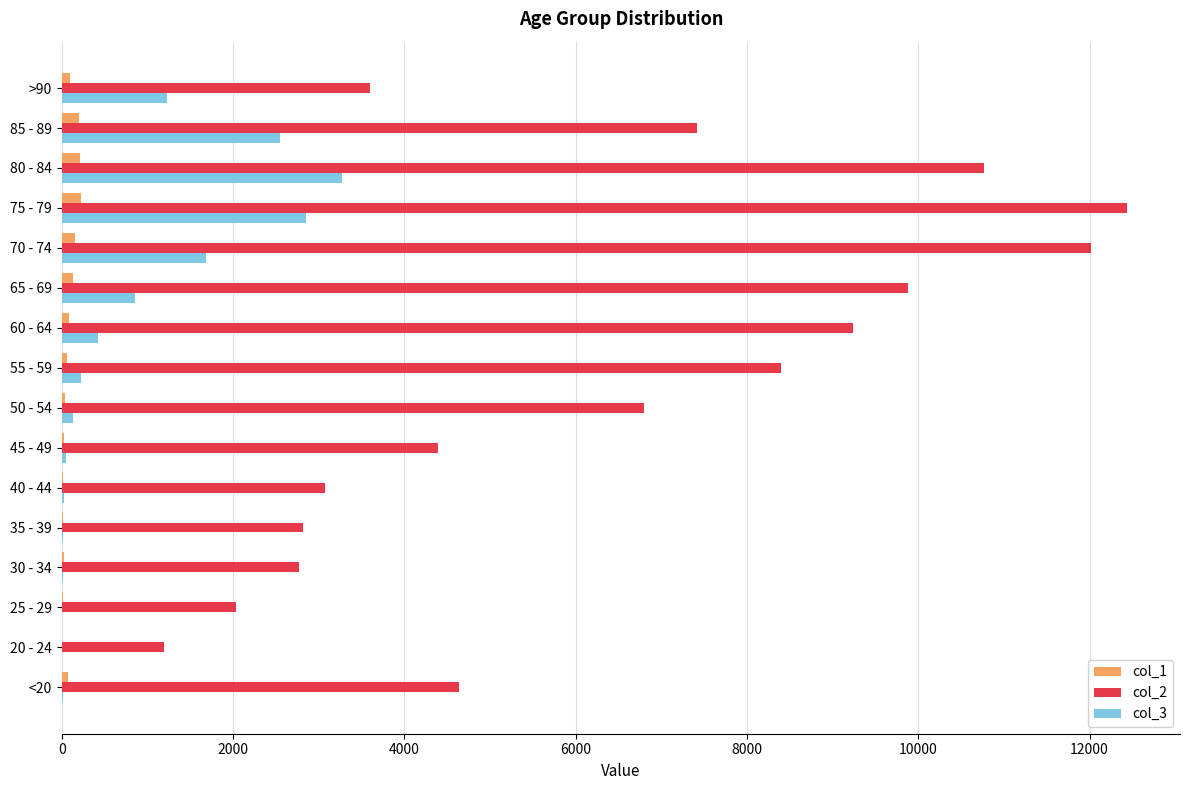

Which series has the largest total across all categories?

col_2